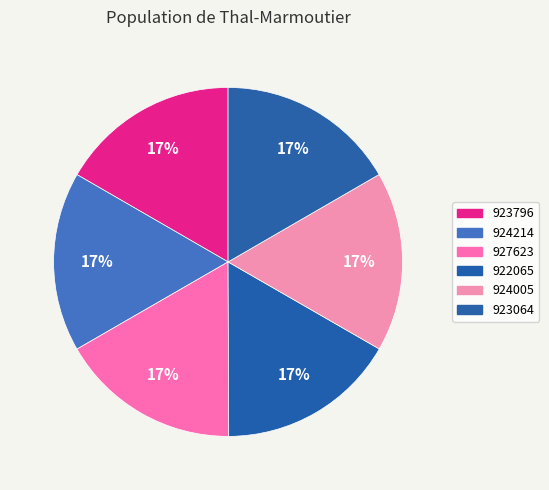

To the nearest percent, what portion does 923796 represent?

17%